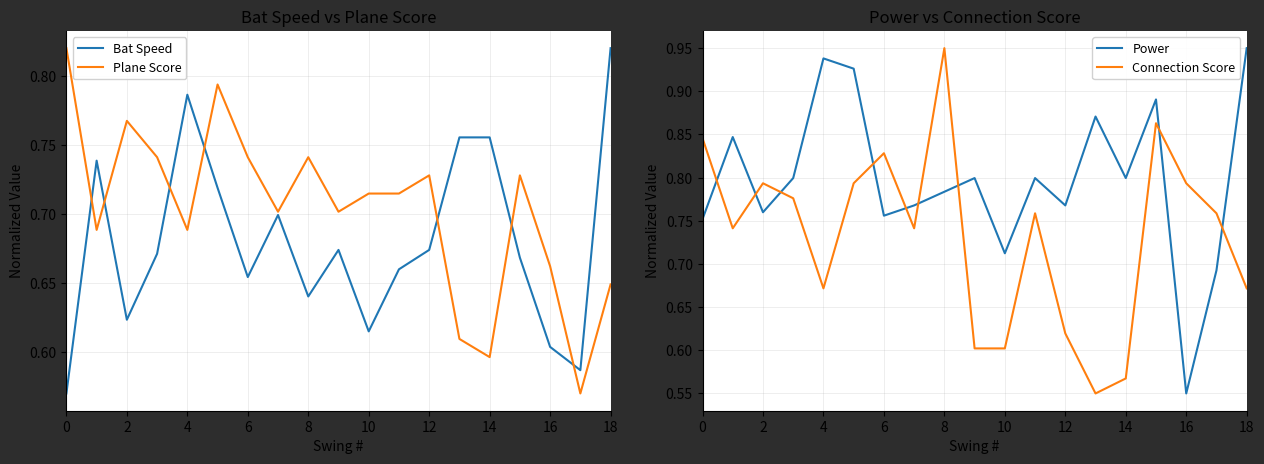

True or false: Plane Score has a value of 0.4 at 8.

False